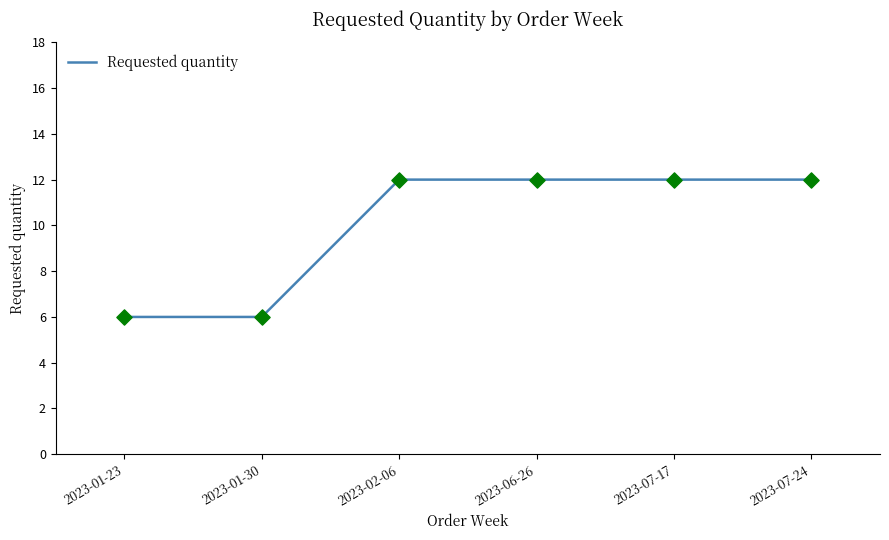

Between 2023-01-23 and 2023-07-24, which is larger?

2023-07-24